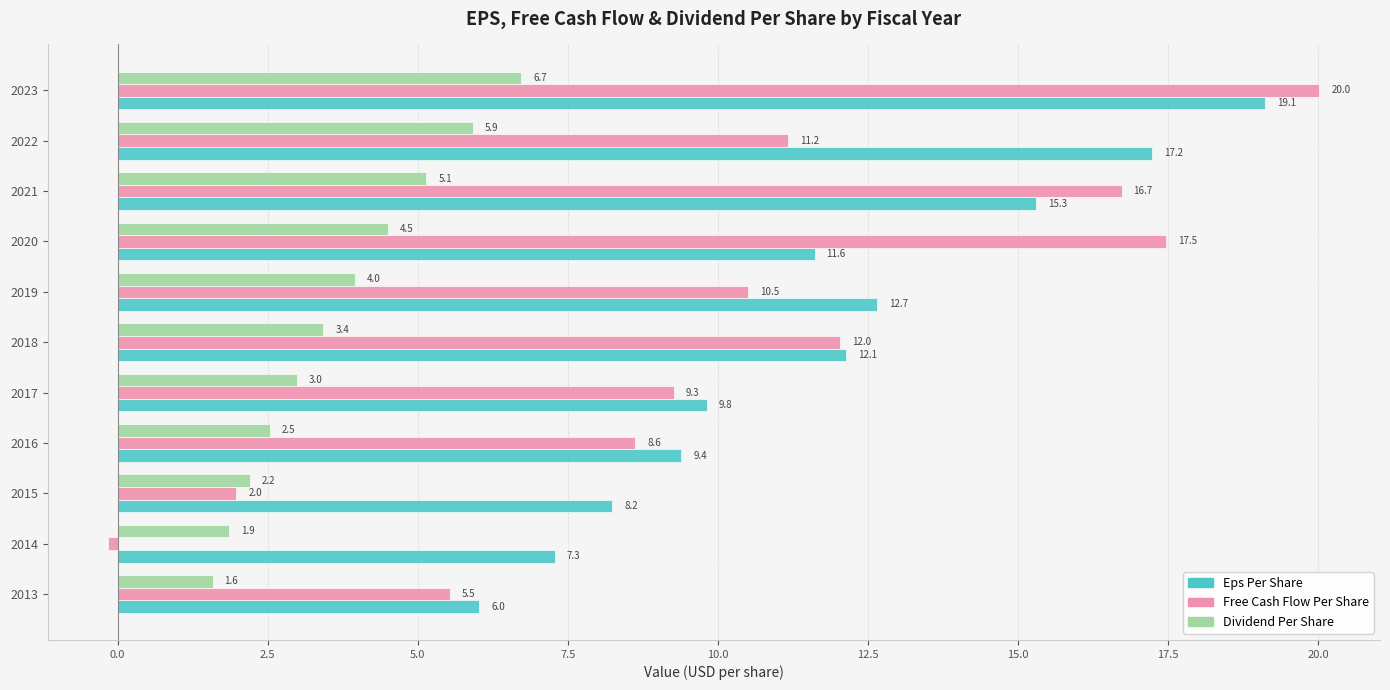

At which label is Dividend Per Share closest to 4?

2019